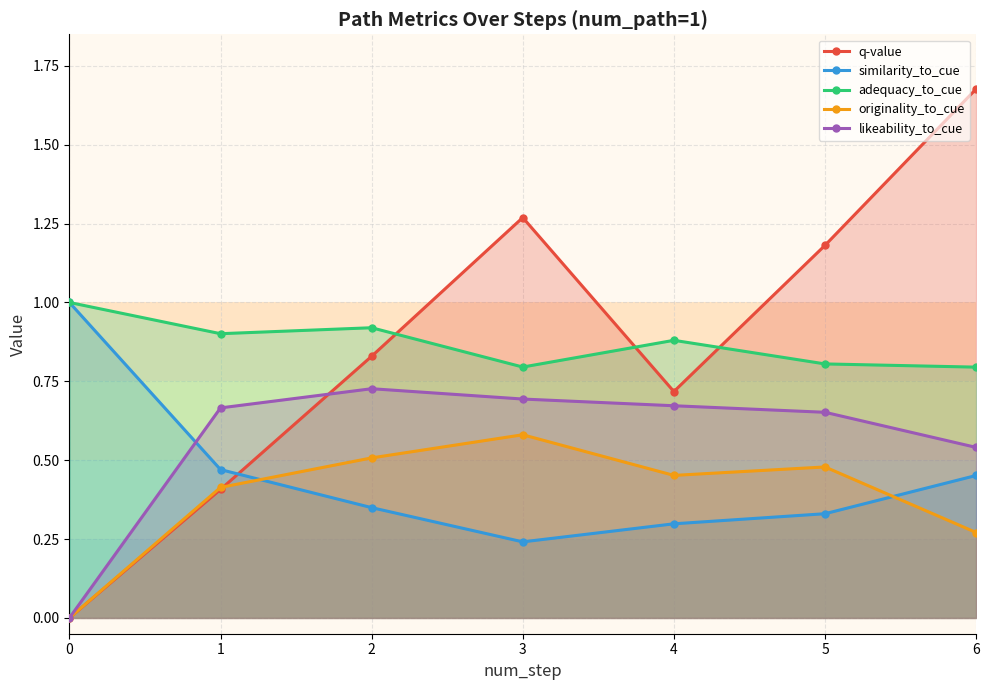

Count the number of data series in this chart.

5